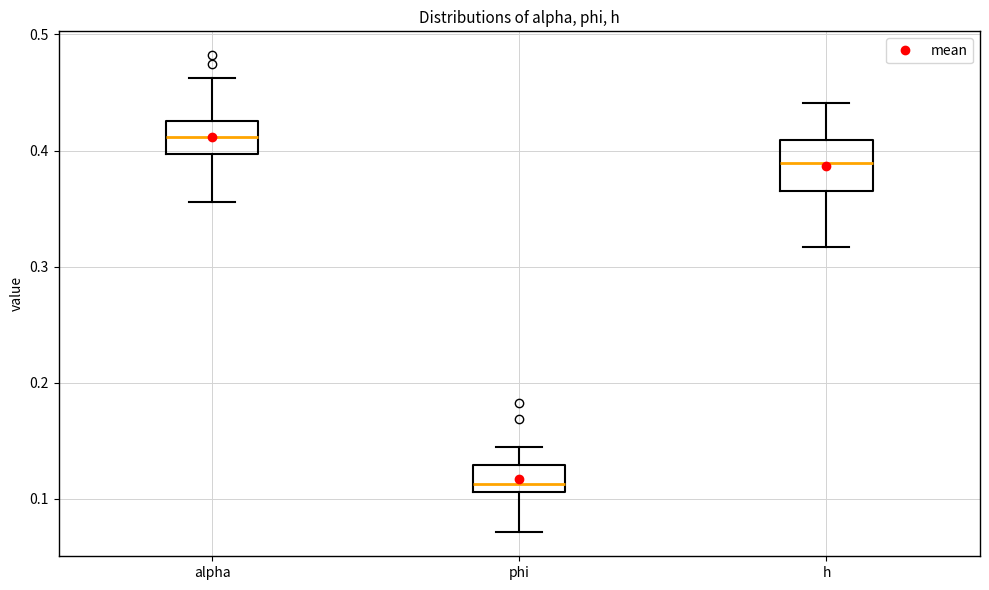

Which box is the tallest, from its lower edge to its upper edge?

h